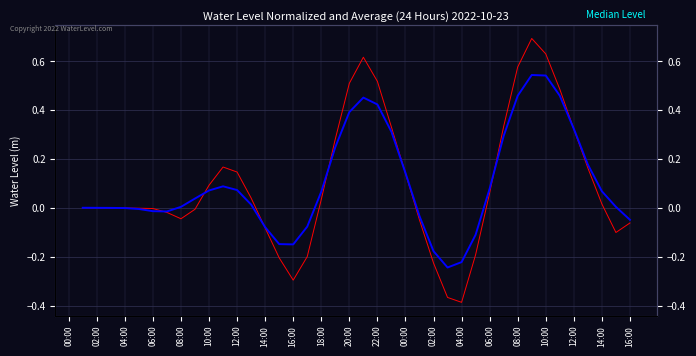

The value of Water Level (m) at 02:00 is -0.2. True or false?

True